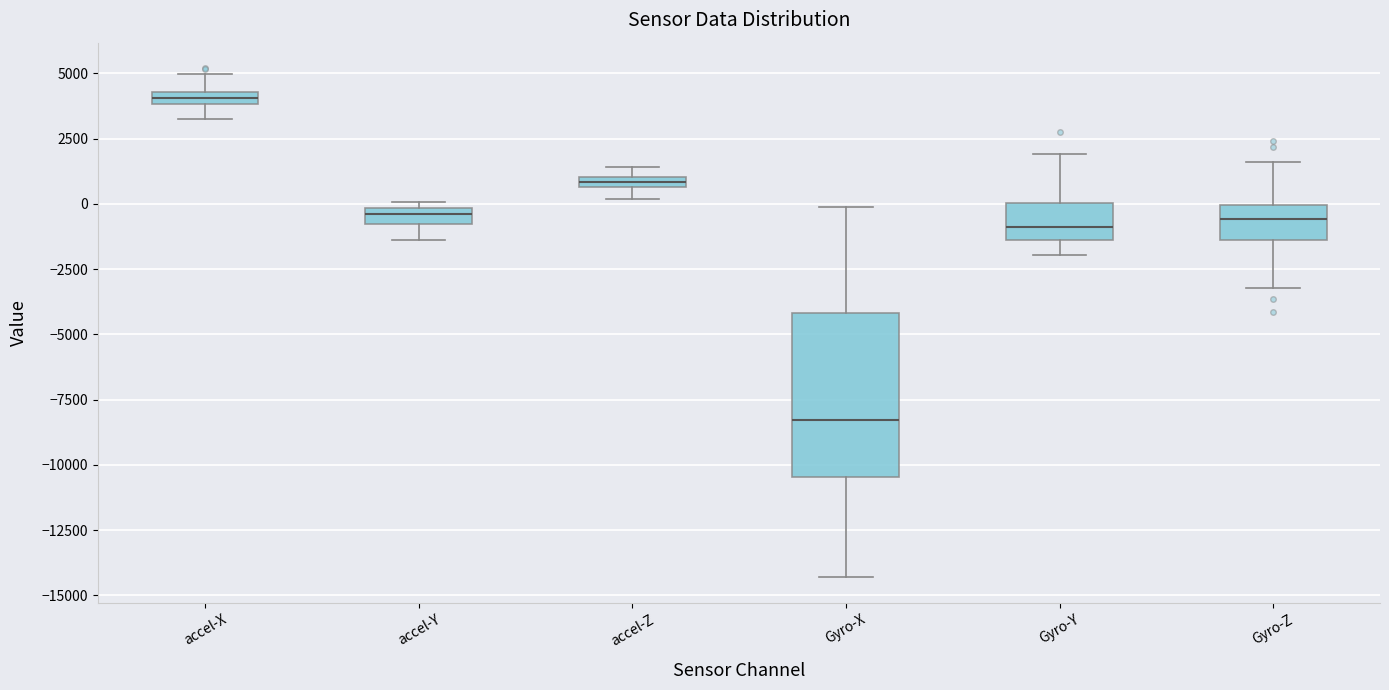

Where is the lower edge of the box for accel-X on the y-axis? The values are not printed on the chart, so give them approximately, as read against the axis.

4000